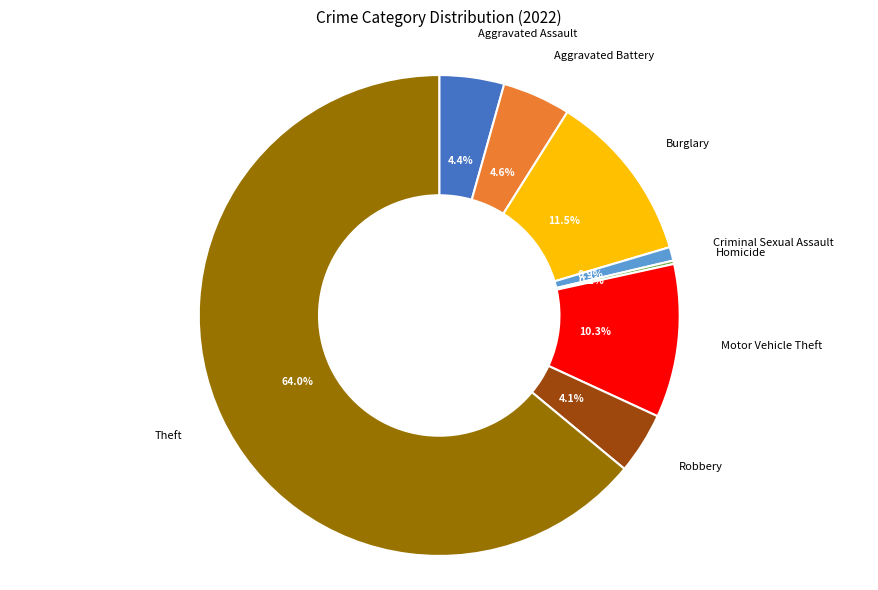

Does any single category account for the majority?

Yes